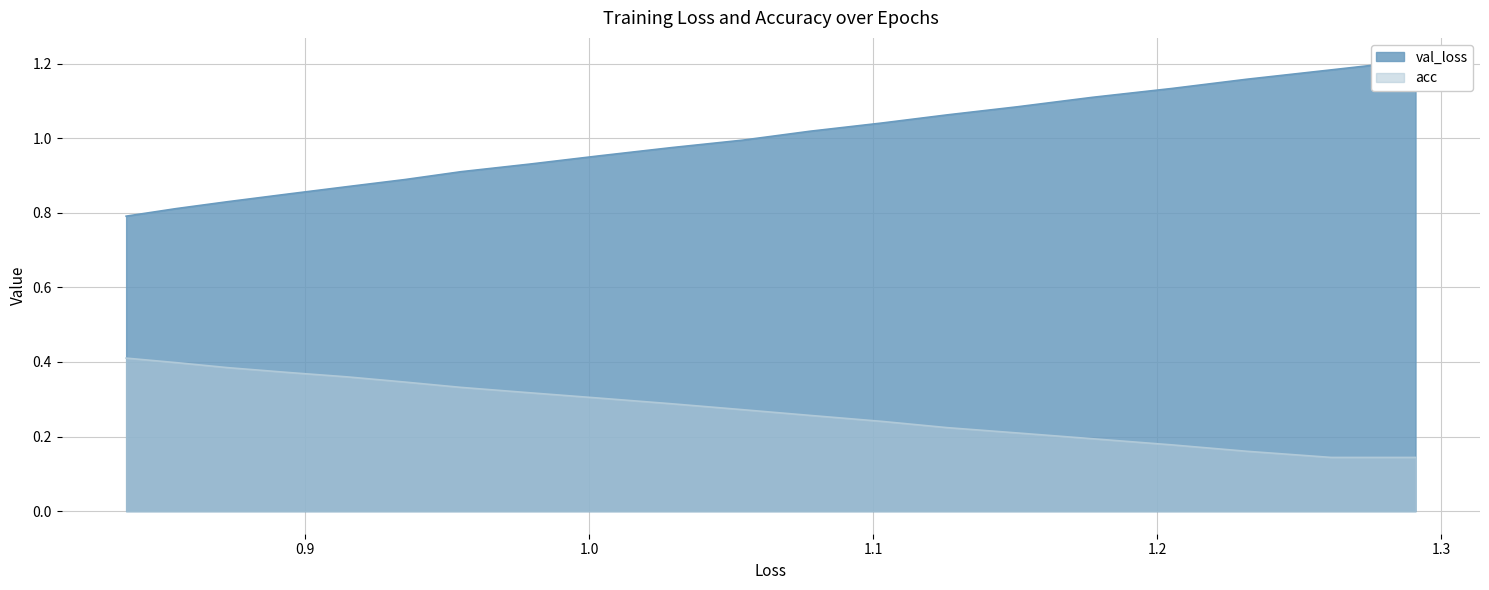

Is it true that val_loss equals 2.1 at 0.8?

False